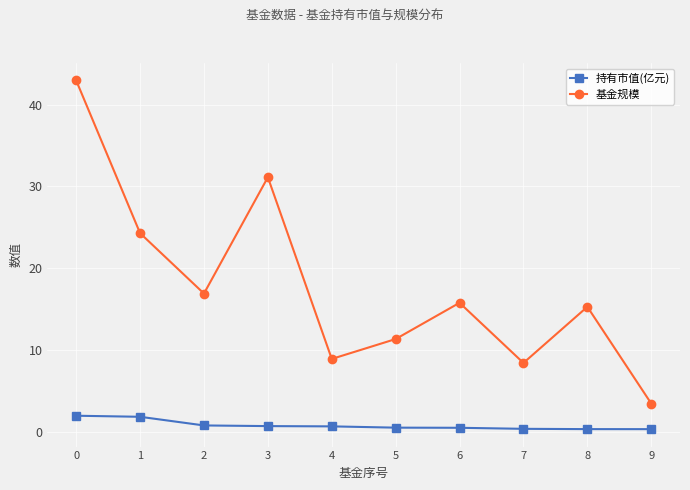

True or false: 持有市值(亿元) and 基金规模 intersect in this chart.

False